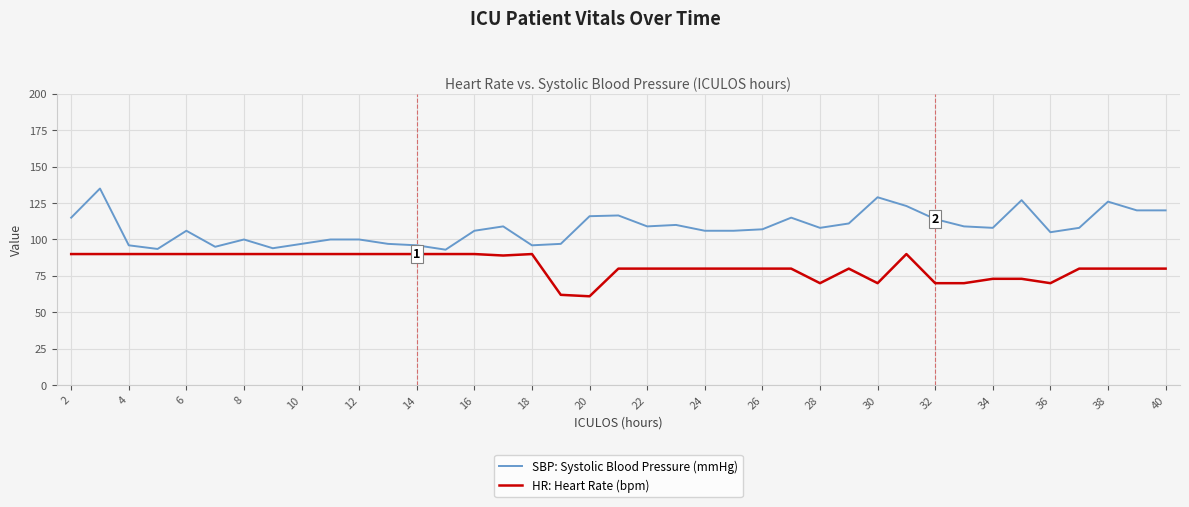

What is the maximum value shown in the chart?

135.0